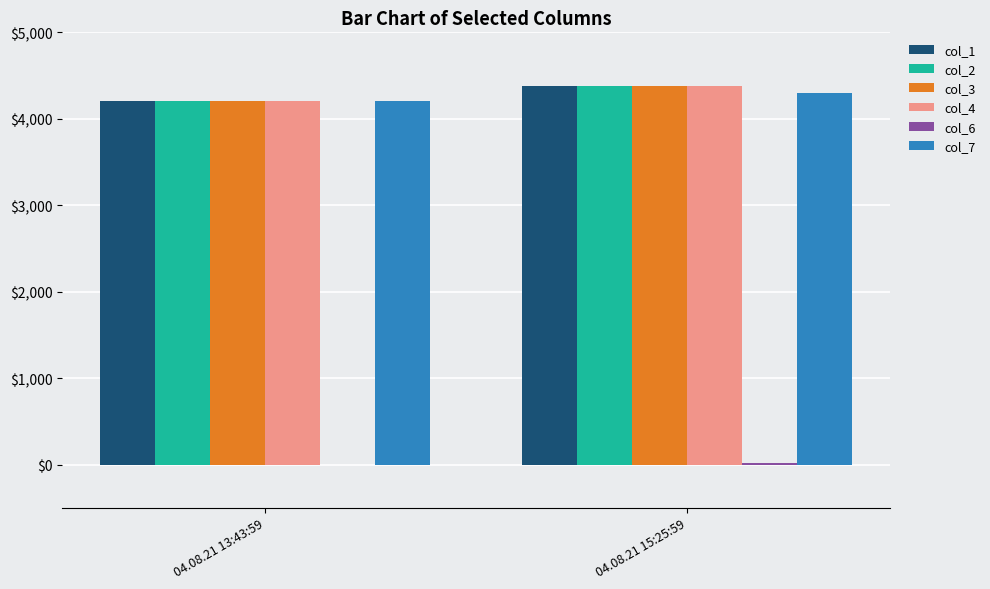

Is the value of col_2 at 04.08.21 15:25:59 greater than the value of col_7 at 04.08.21 13:43:59?

Yes